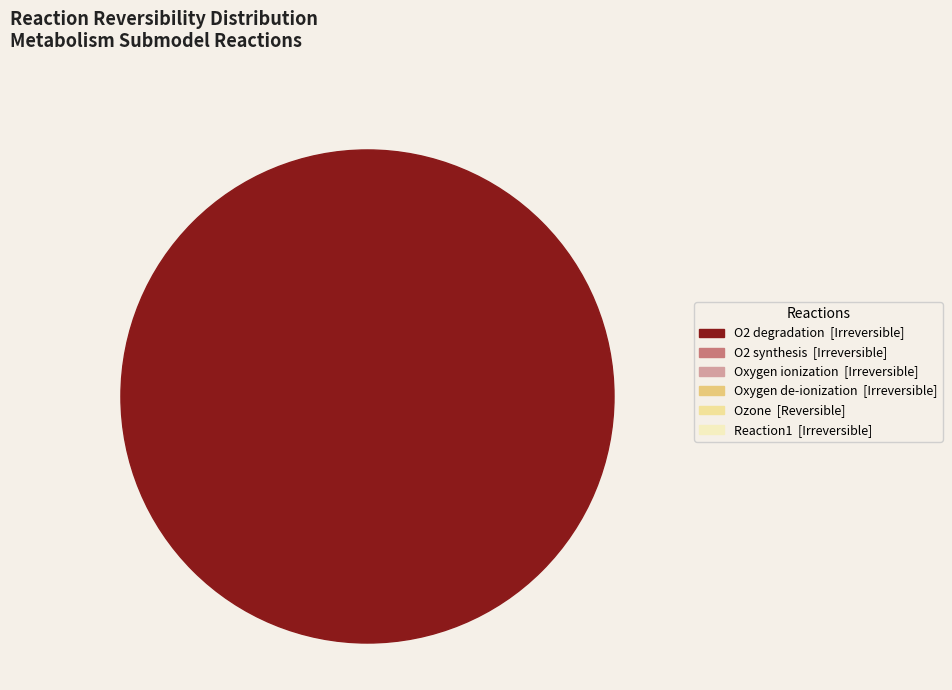

Is it true that O2_degradation is 1% of the pie?

False